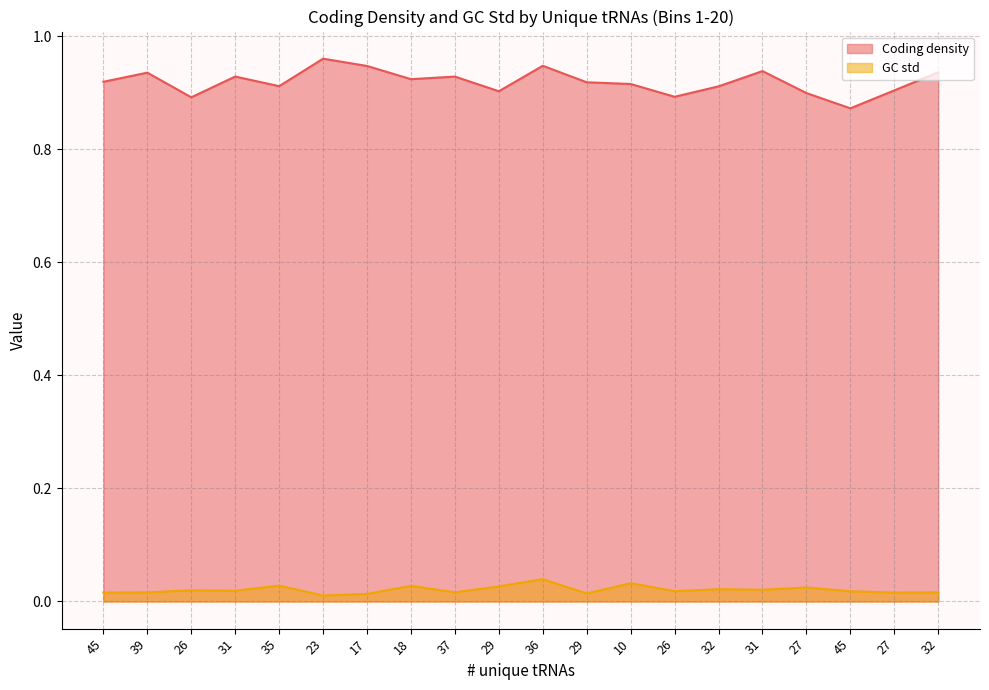

What is the greatest value displayed?

1.0